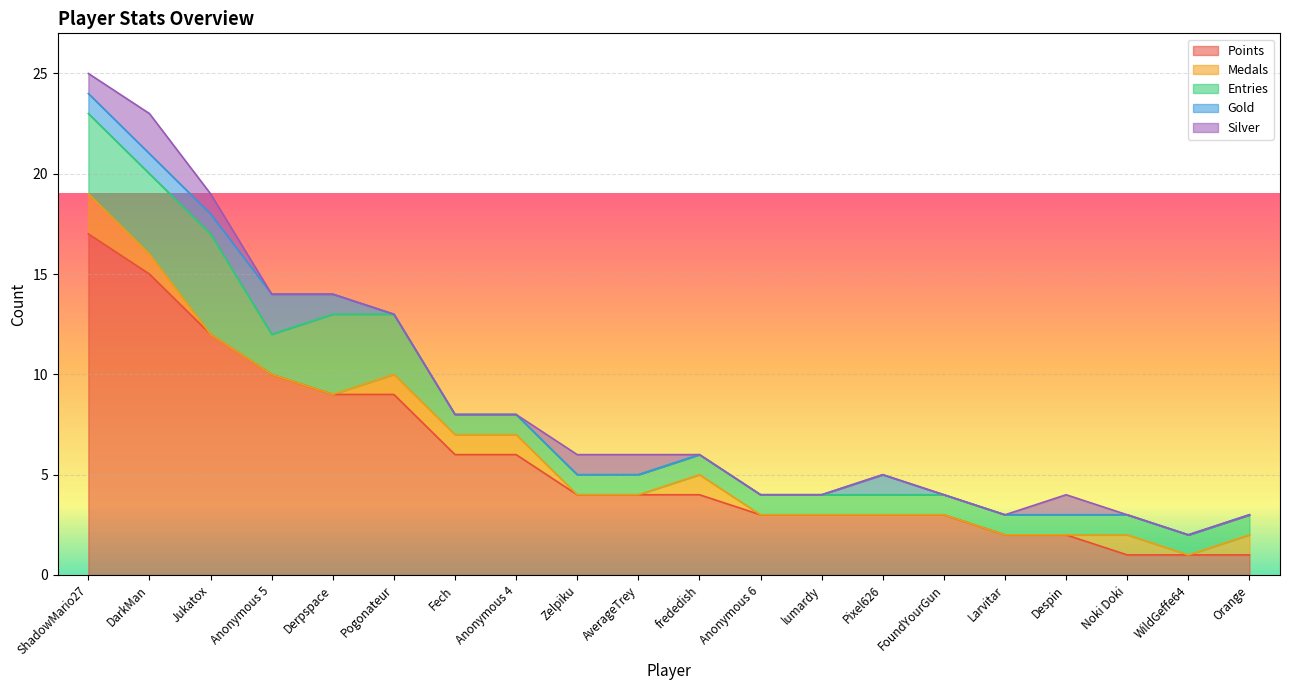

What is the difference between the maximum and minimum values in the Medals series?

2